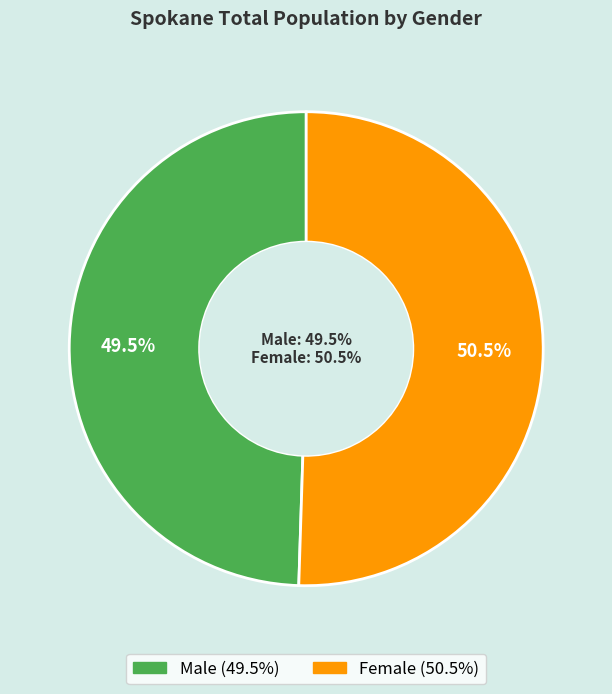

Between Male and Female, which is larger?

Female